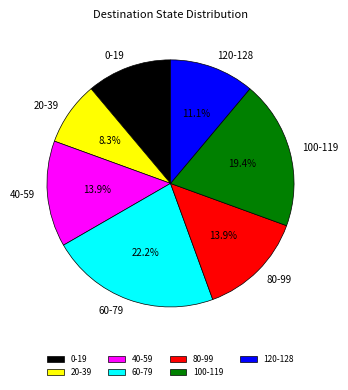

Does 0-19 represent more than half of the total?

No